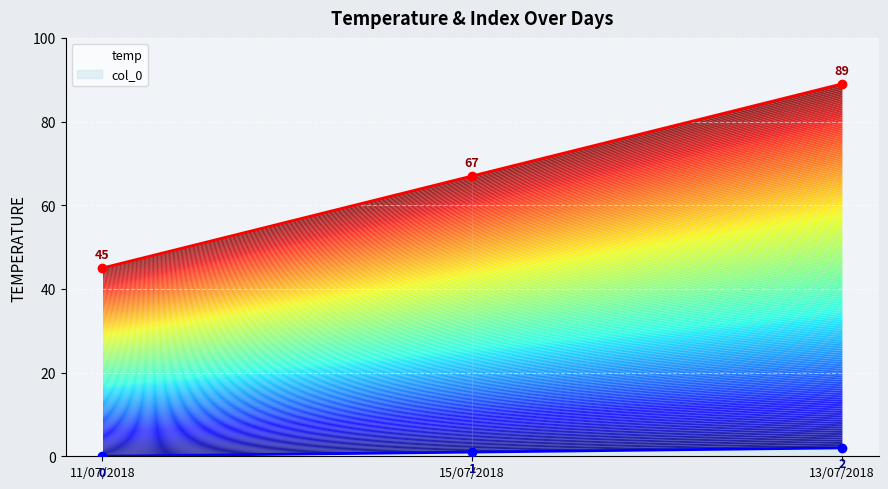

What is the total value across all series at 13/07/2018?

91